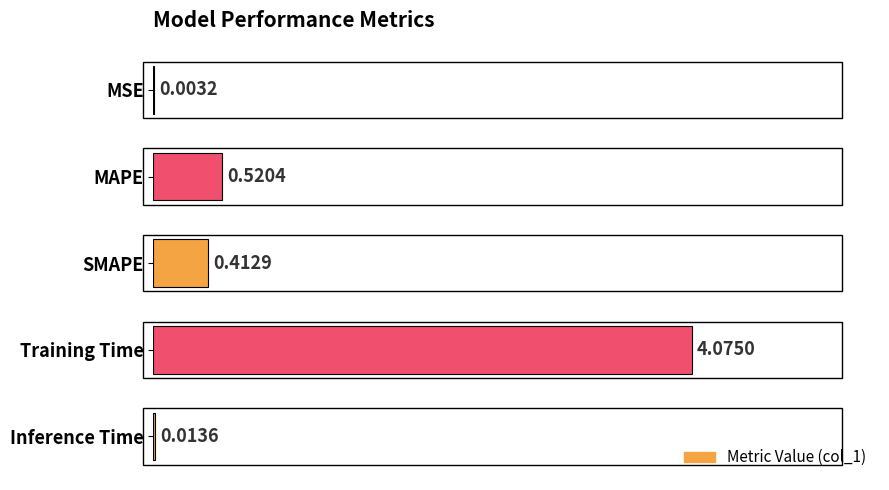

Which label corresponds to the largest value in the chart?

Training Time